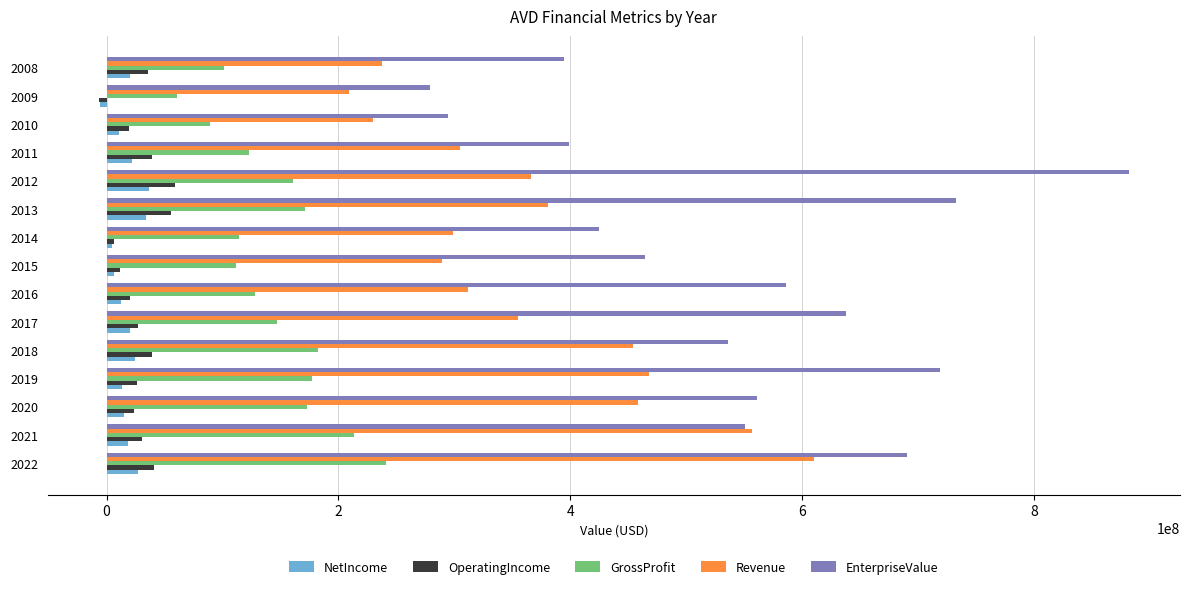

What are all the series names shown in the legend?

NetIncome, OperatingIncome, GrossProfit, Revenue, EnterpriseValue